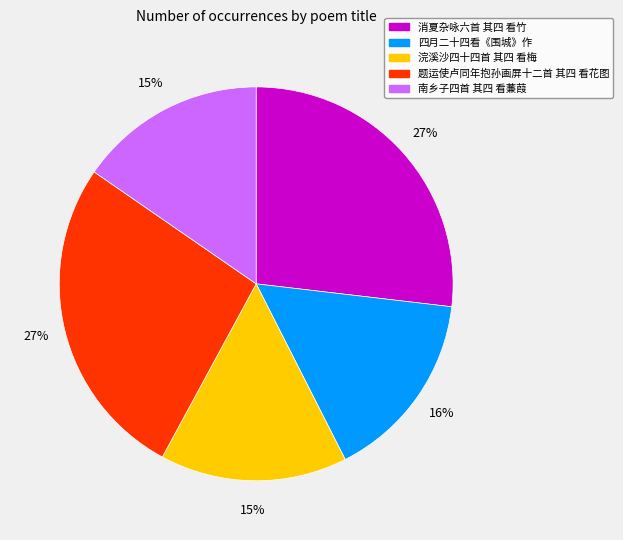

To the nearest percent, what portion does 南乡子四首 其四 看蒹葭 represent?

15%